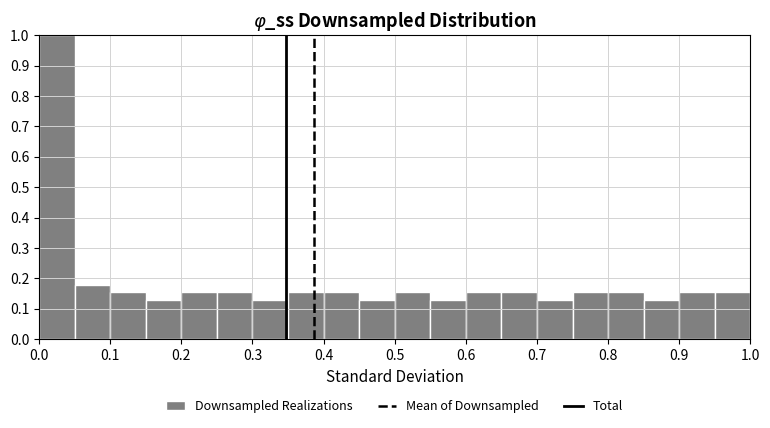

Reading left to right, transcribe this chart: for each bar, give the range it covers on the x-axis and its height. The values are not printed on the chart, so give them approximately, as read against the axis.

0.00 to 0.05: 1.00
0.05 to 0.10: 0.18
0.10 to 0.15: 0.15
0.15 to 0.20: 0.13
0.20 to 0.25: 0.15
0.25 to 0.30: 0.15
0.30 to 0.35: 0.13
0.35 to 0.40: 0.15
0.40 to 0.45: 0.15
0.45 to 0.50: 0.13
0.50 to 0.55: 0.15
0.55 to 0.60: 0.13
0.60 to 0.65: 0.15
0.65 to 0.70: 0.15
0.70 to 0.75: 0.13
0.75 to 0.80: 0.15
0.80 to 0.85: 0.15
0.85 to 0.90: 0.13
0.90 to 0.95: 0.15
0.95 to 1.00: 0.15